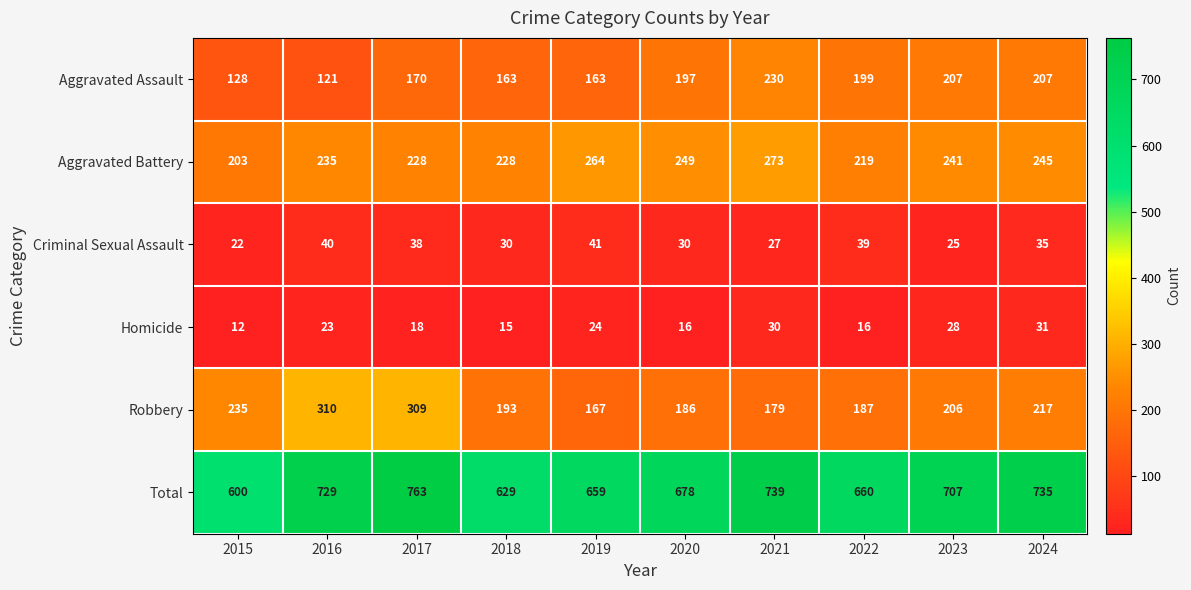

What is the maximum value shown in the chart?

763